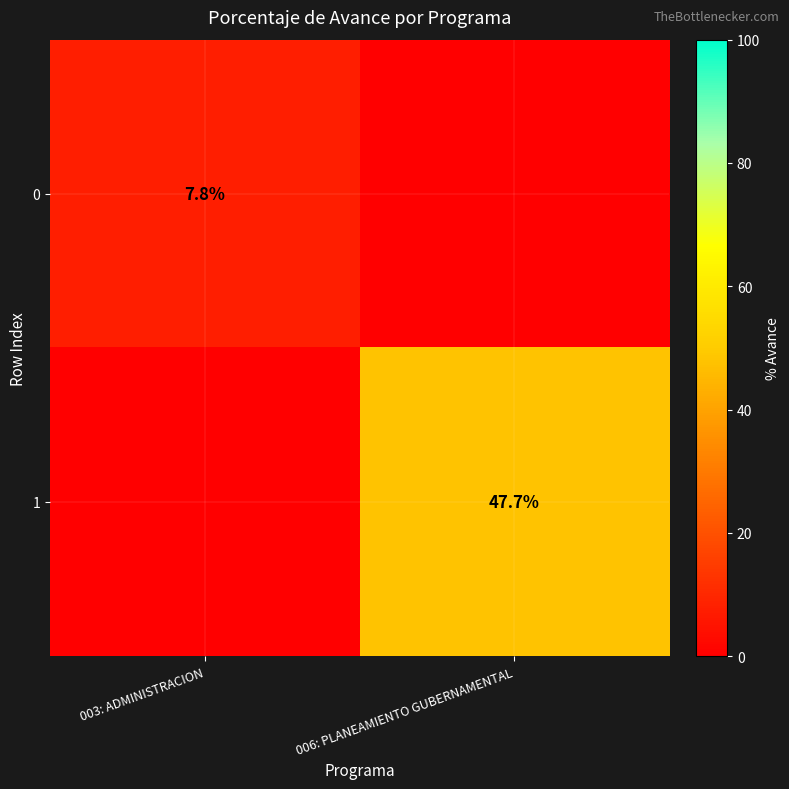

True or false: 0 has a value of 5.2 at 003: ADMINISTRACION.

False